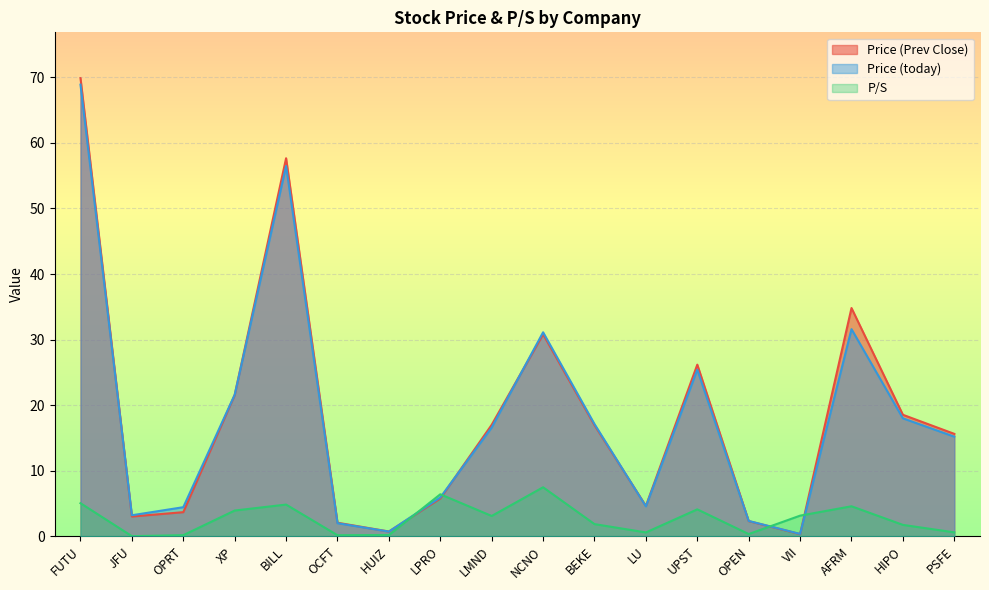

Reading left to right, list all the values displayed in this chart.

Price (Prev Close): FUTU=69.9	JFU=3.0	OPRT=3.7	XP=21.5	BILL=57.7	OCFT=2.0	HUIZ=0.7	LPRO=5.8	LMND=17.0	NCNO=30.8	BEKE=16.9	LU=4.6	UPST=26.2	OPEN=2.3	VII=0.3	AFRM=34.8	HIPO=18.5	PSFE=15.6
Price (today): FUTU=68.9	JFU=3.2	OPRT=4.4	XP=21.6	BILL=56.5	OCFT=2.0	HUIZ=0.7	LPRO=5.9	LMND=16.6	NCNO=31.1	BEKE=17.1	LU=4.5	UPST=25.4	OPEN=2.3	VII=0.3	AFRM=31.6	HIPO=18.0	PSFE=15.2
P/S: FUTU=5.0	JFU=0.0	OPRT=0.1	XP=3.9	BILL=4.8	OCFT=0.1	HUIZ=0.2	LPRO=6.4	LMND=3.1	NCNO=7.5	BEKE=1.8	LU=0.6	UPST=4.1	OPEN=0.3	VII=3.1	AFRM=4.6	HIPO=1.7	PSFE=0.6